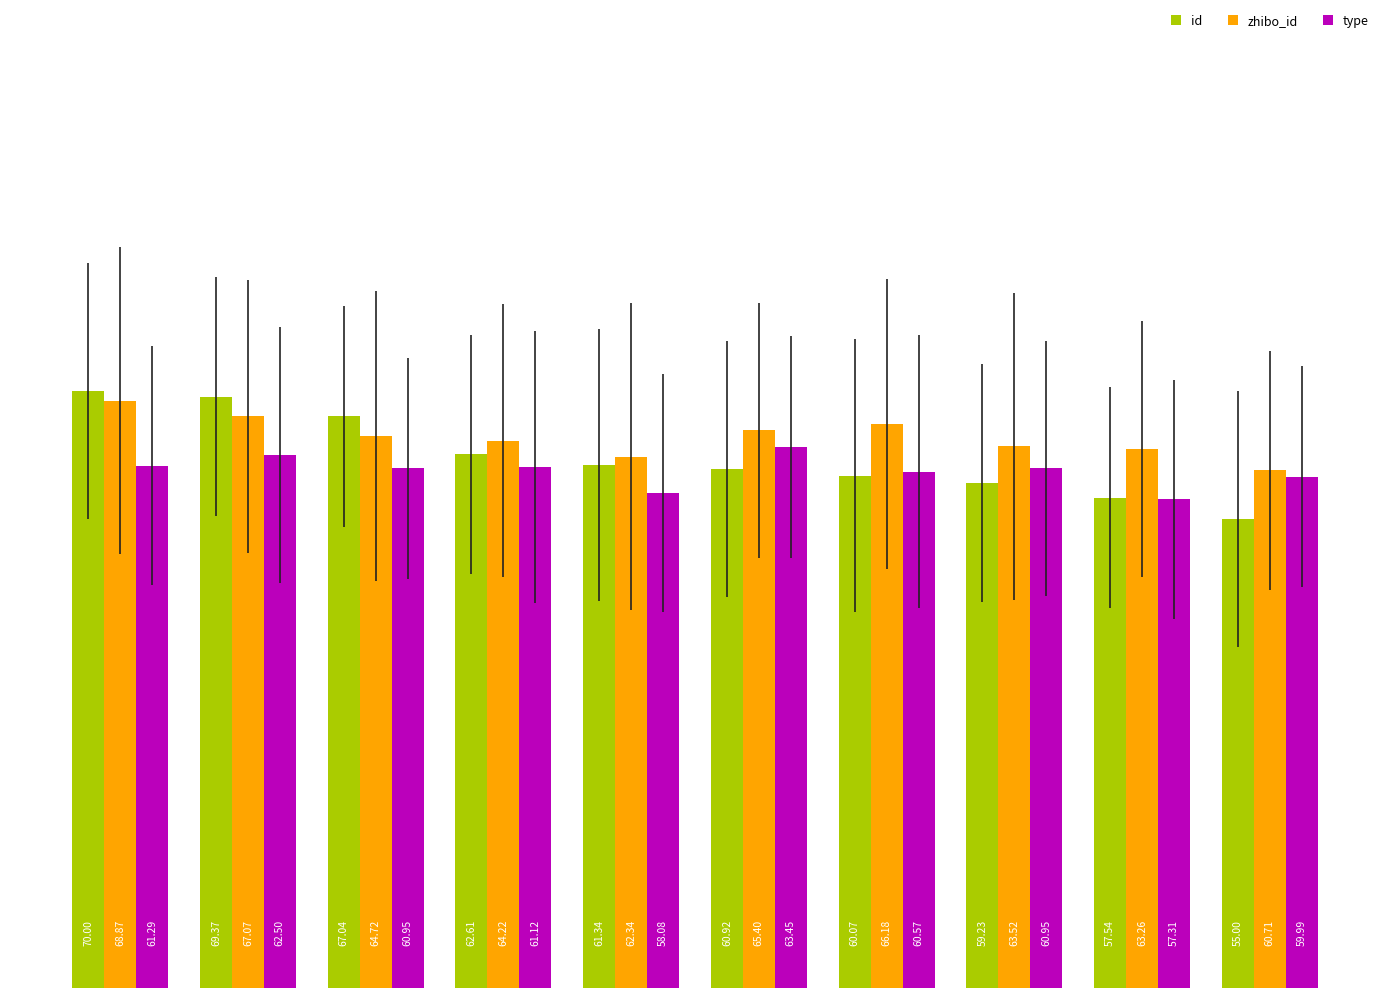

What is the sum of all zhibo_id values?

646.3